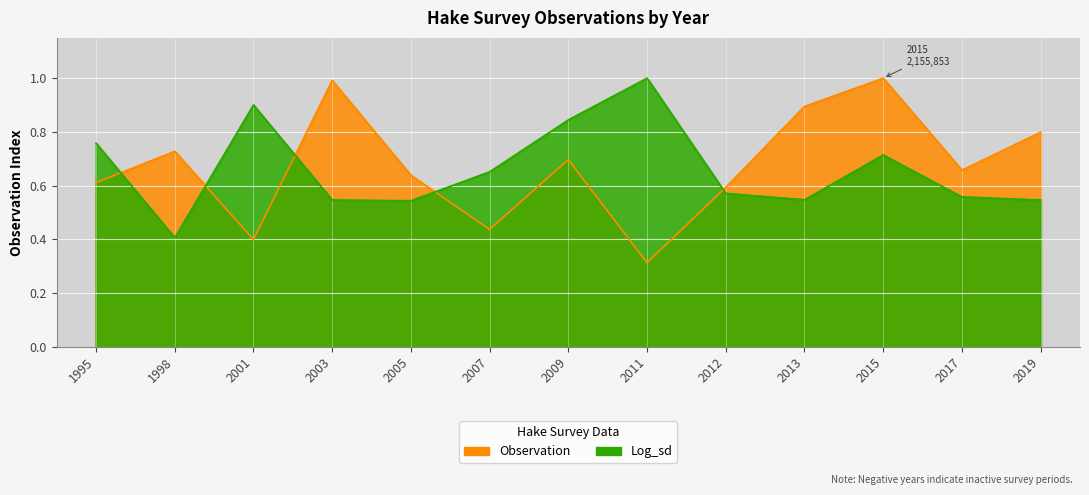

How many lines are shown in the chart?

2